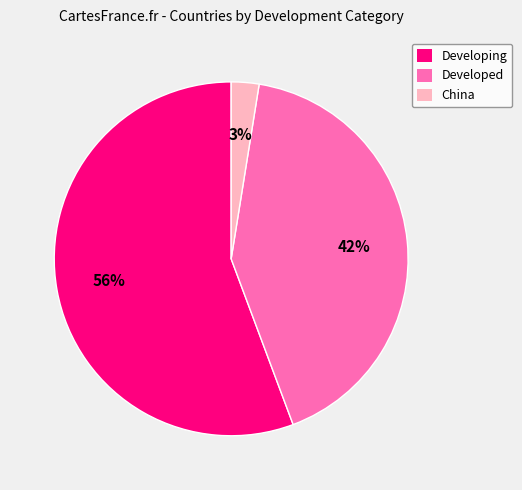

To the nearest percent, what is the average slice percentage?

33%